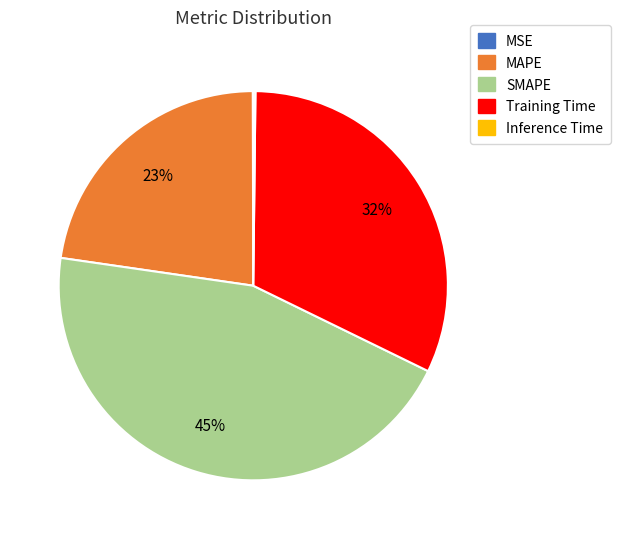

Does any single category account for the majority?

No